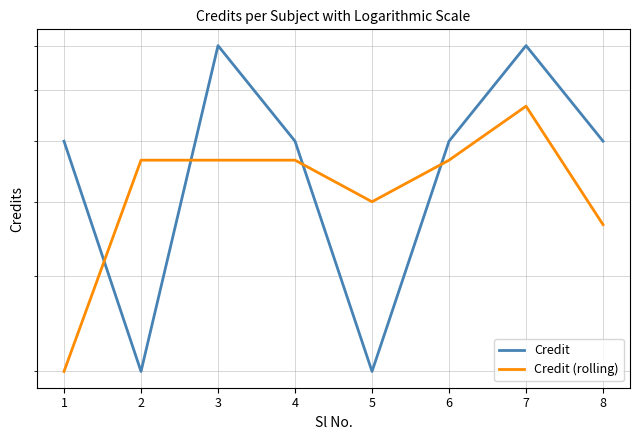

How many lines are shown in the chart?

2